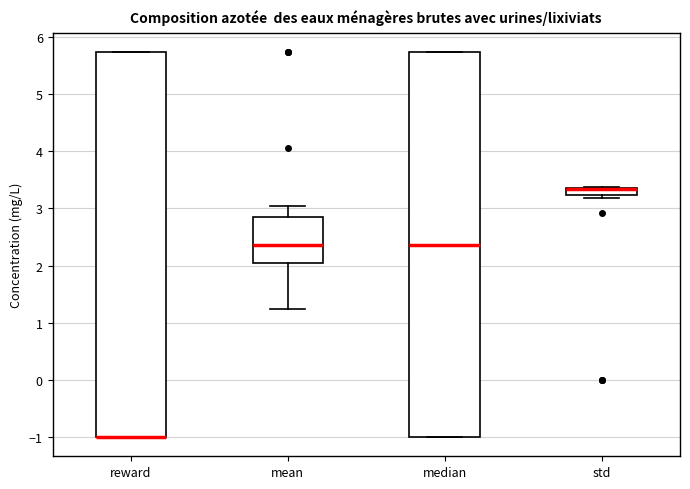

Where is the lower edge of the box for std on the y-axis? The values are not printed on the chart, so give them approximately, as read against the axis.

3.2